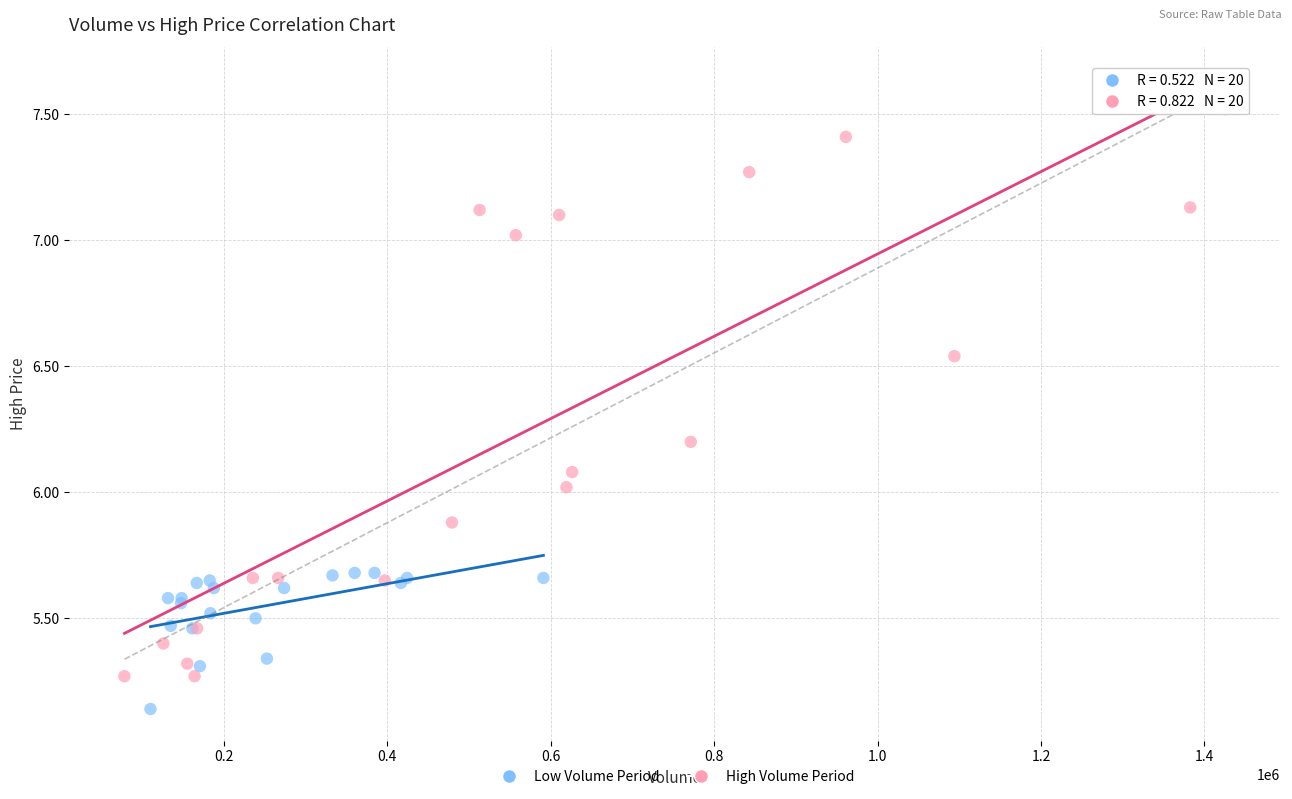

Which series reaches the minimum Y coordinate?

Low Volume Period